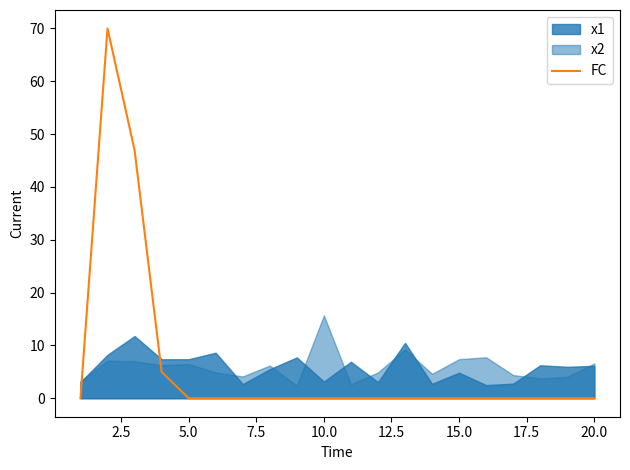

What is the maximum value for FC?

70